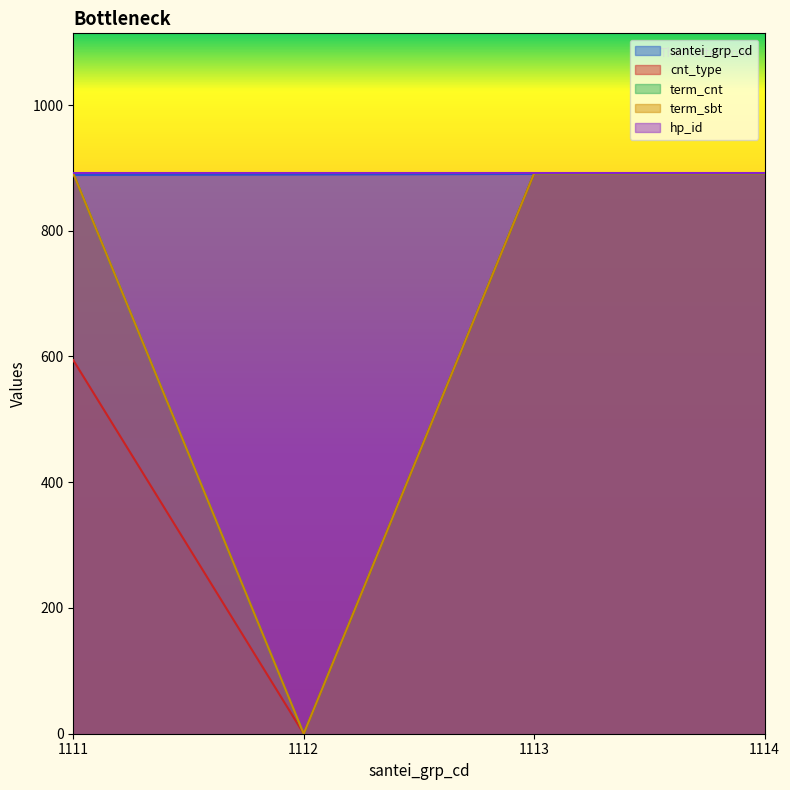

How many data points in santei_grp_cd are less than 890?

2